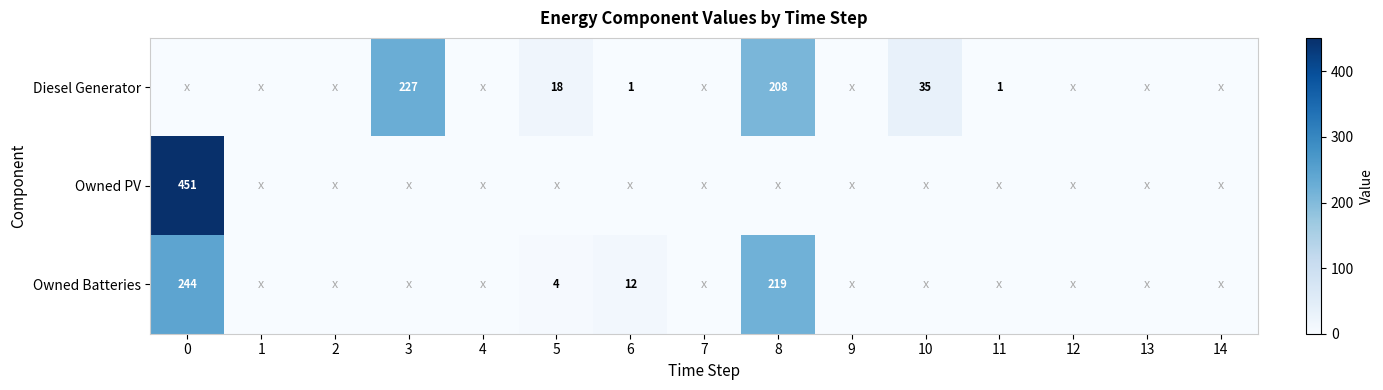

Between 1 and 3, which is larger?

3